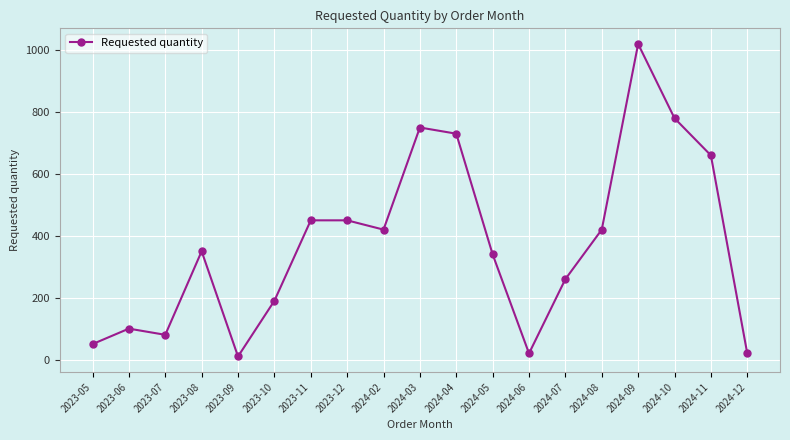

What is the change in value from 2023-06 to 2024-08?

+320